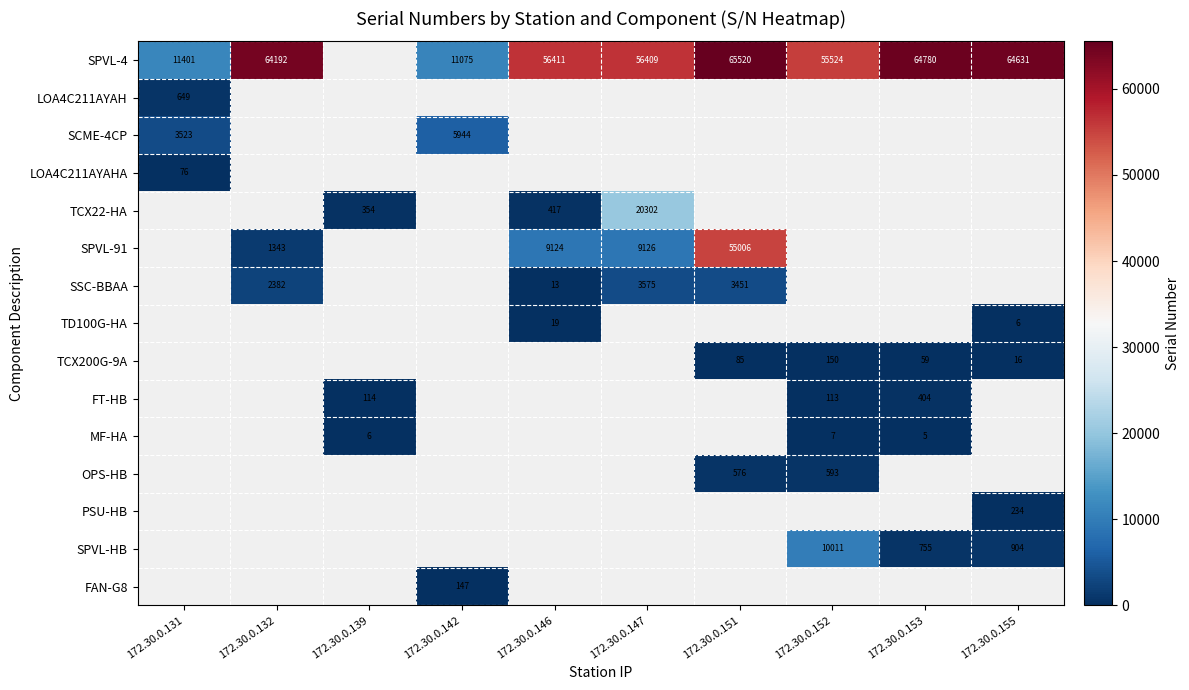

Is it true that SPVL-4 equals 56411 at 172.30.0.146?

True